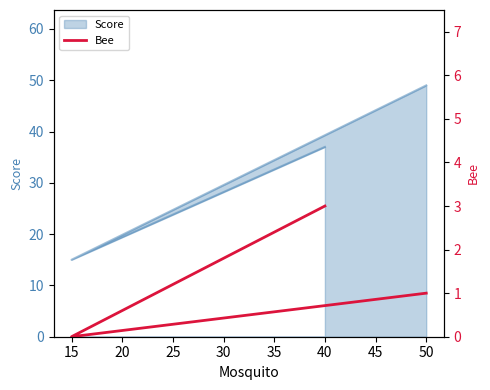

Which has a higher value, 50 or 15?

50